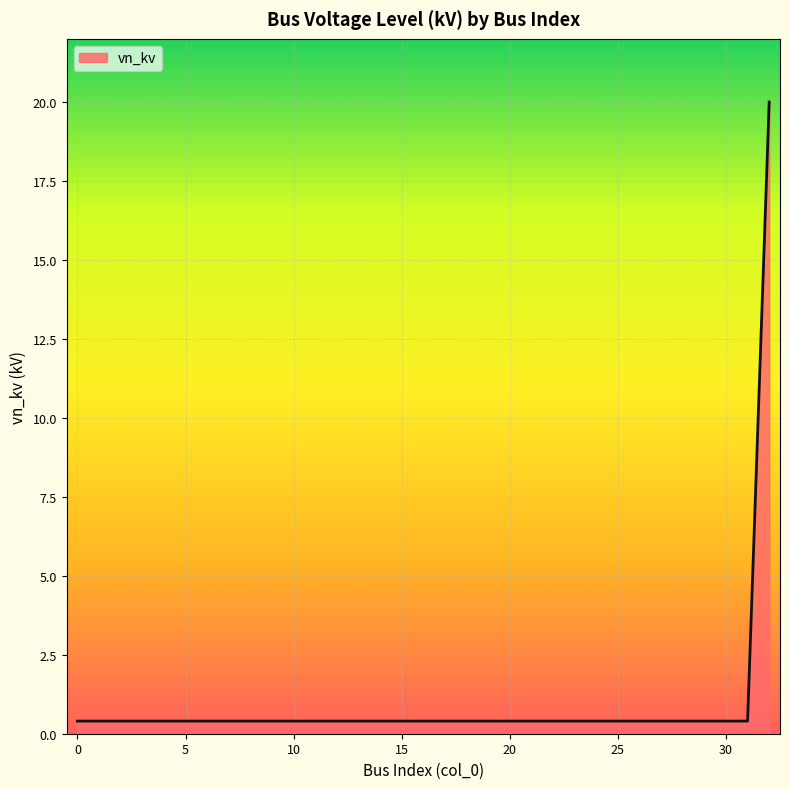

What is the greatest value displayed?

20.0